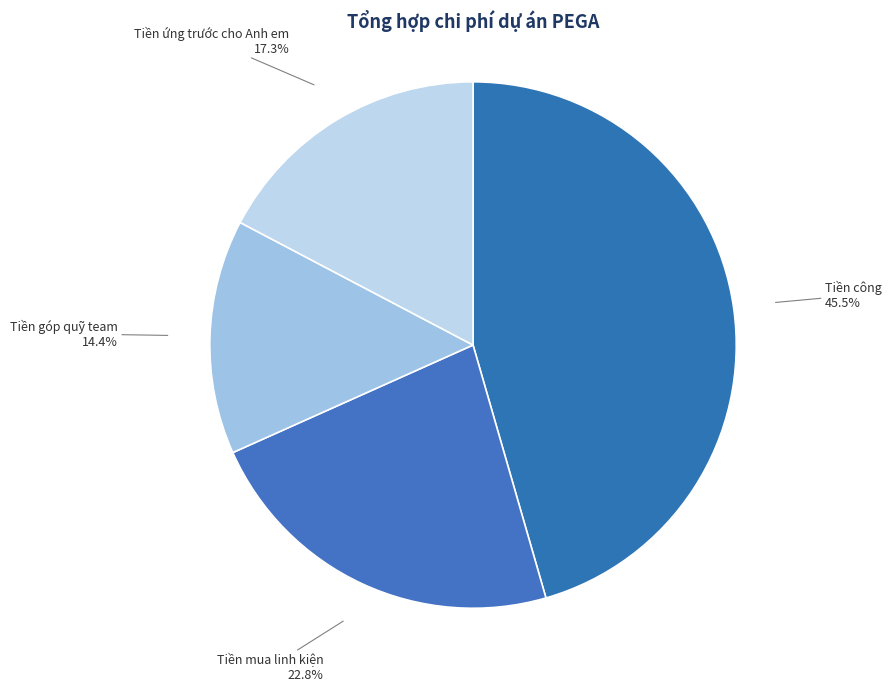

What percentage is the Tiền ứng trước cho Anh em slice, to the nearest percent?

17%